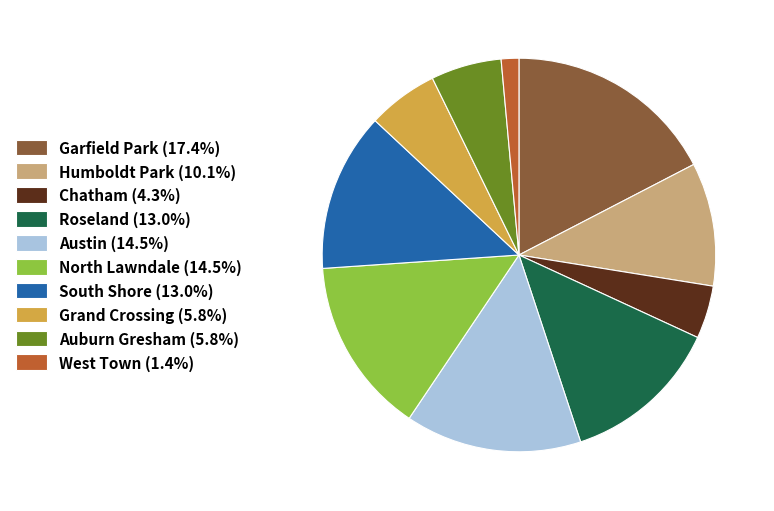

Does any single category account for the majority?

No